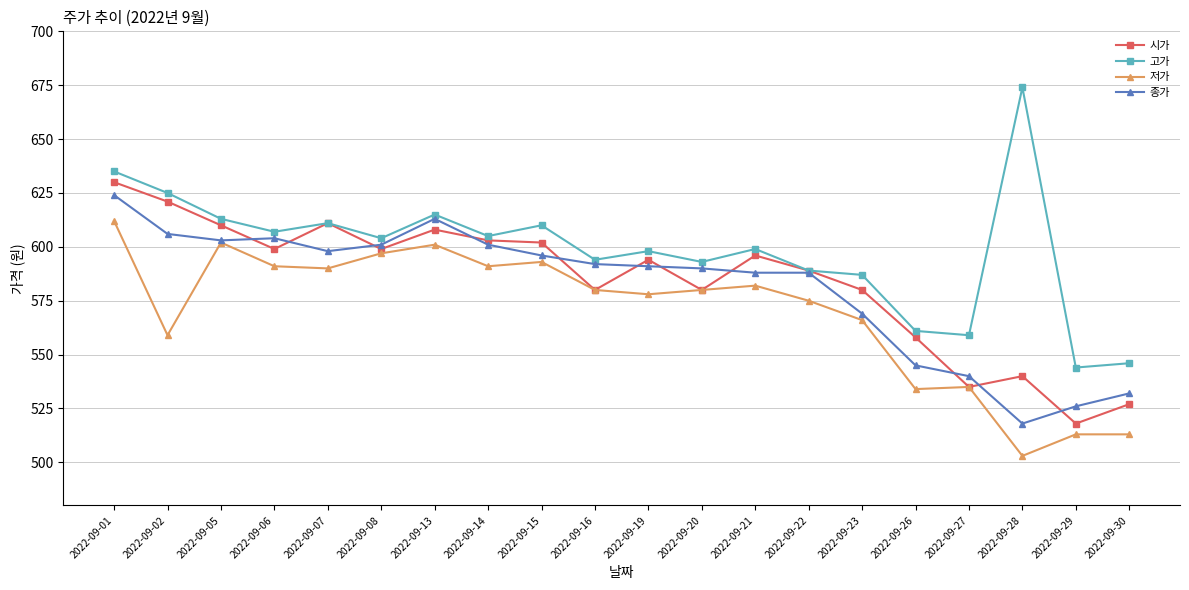

What is the difference between the 고가 values at 2022-09-14 and 2022-09-22?

16